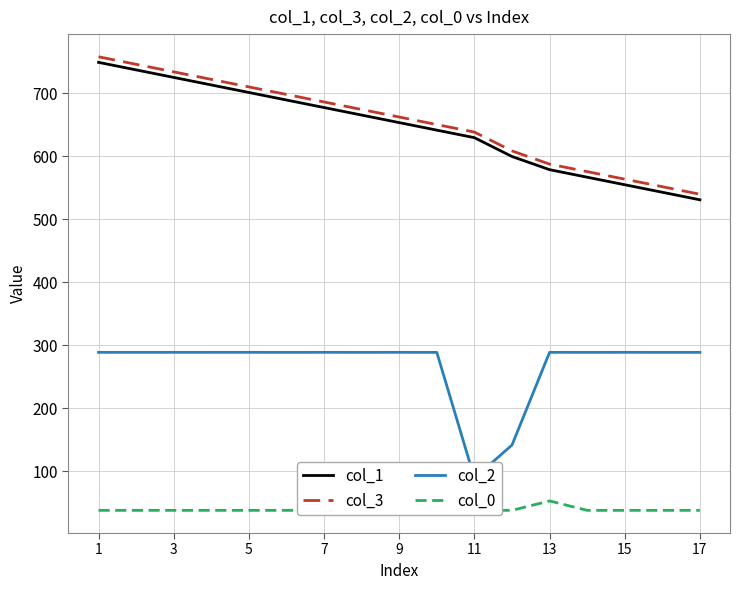

How many lines are shown in the chart?

4